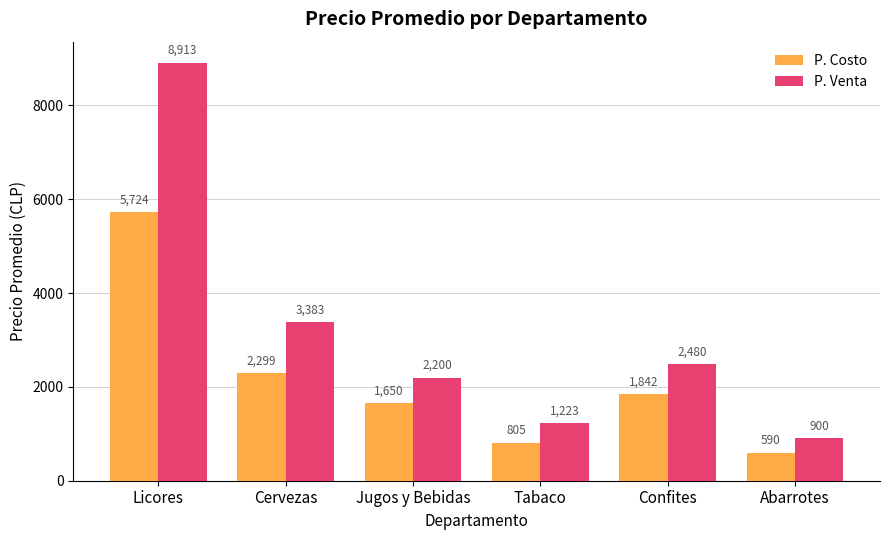

The P. Costo series shows 2299 at Cervezas. True or false?

True